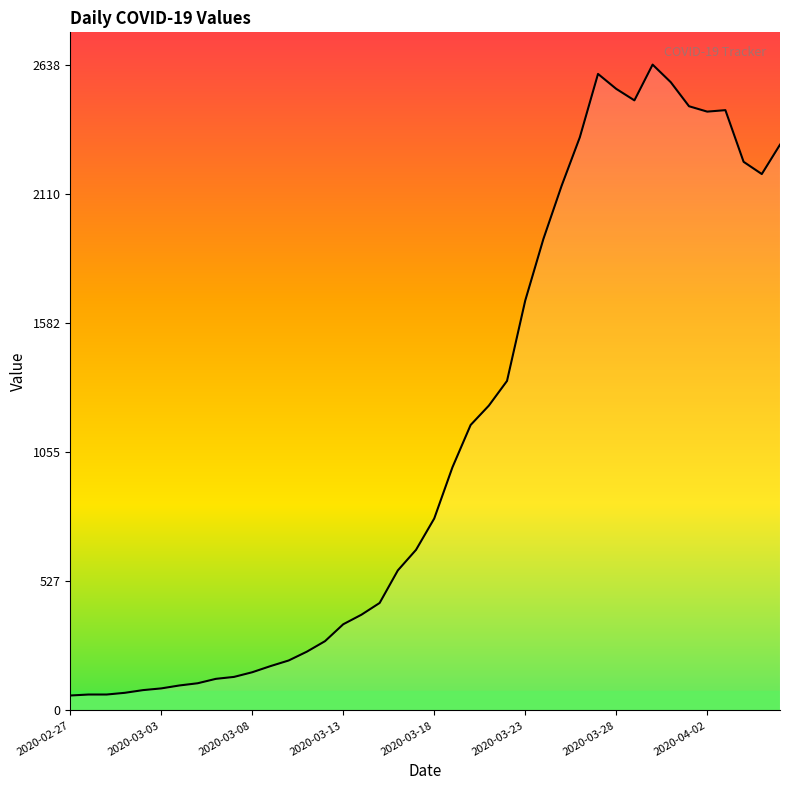

What is the maximum value shown in the chart?

2638